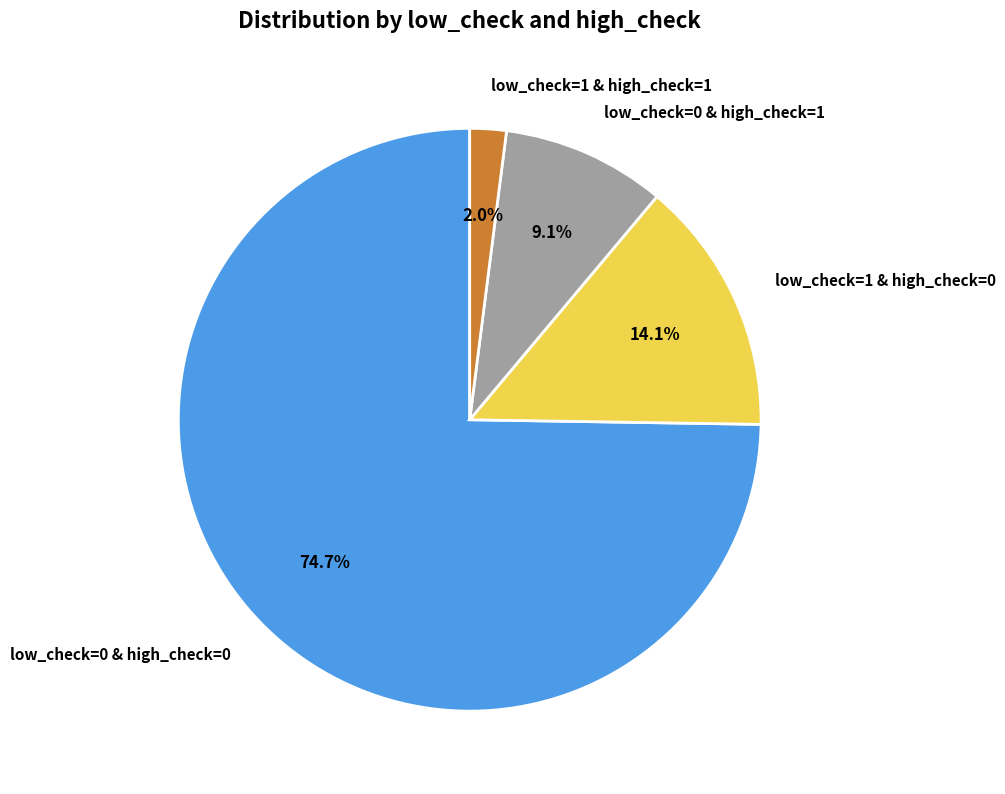

To the nearest percent, what portion does low_check=0 & high_check=1 represent?

9%